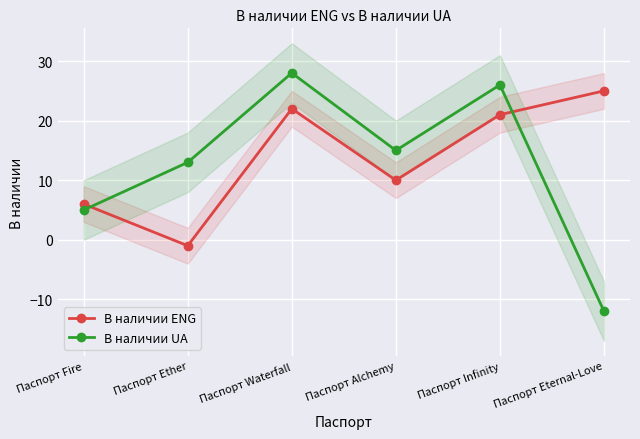

How many lines are shown in the chart?

2